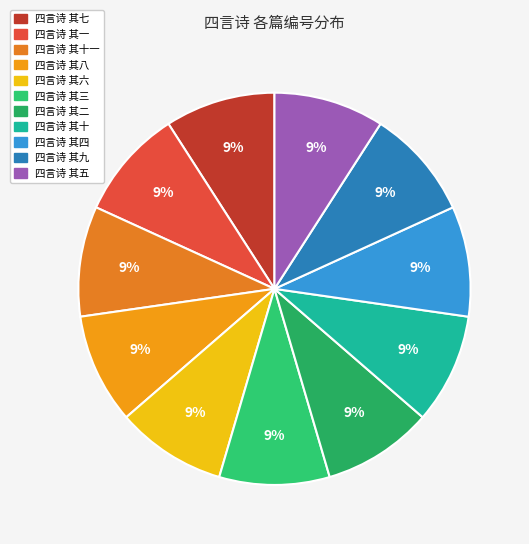

What portion of the pie excludes 四言诗 其七?

90.9%